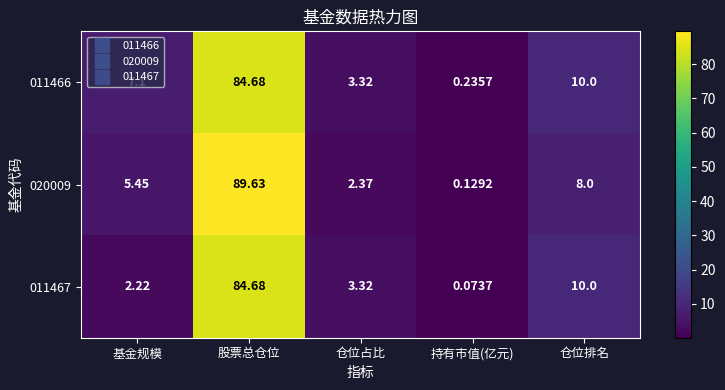

What is the greatest value displayed?

89.6